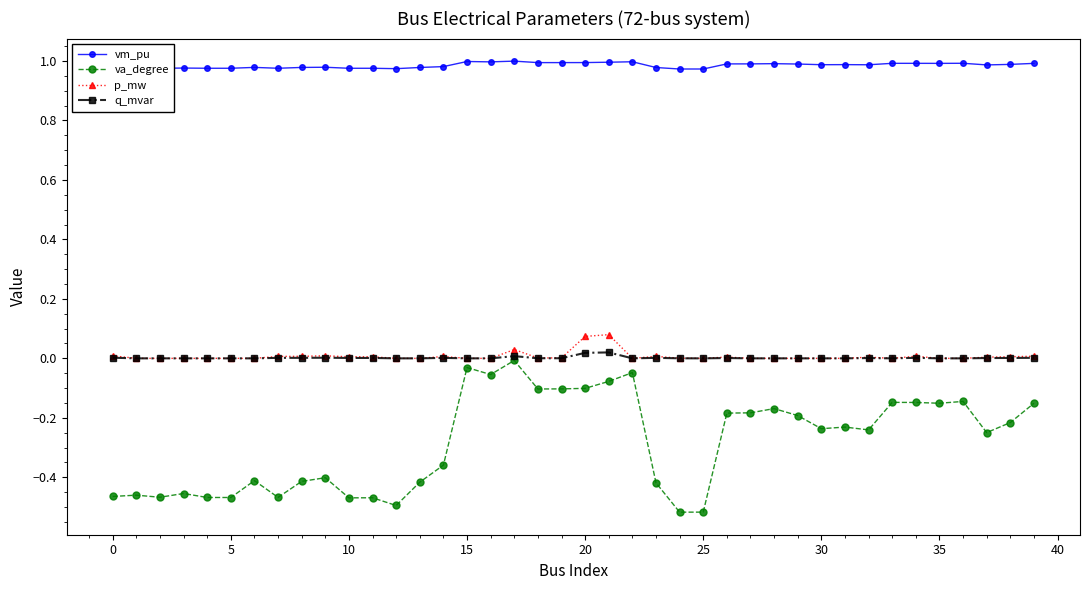

Which series has the largest range (max minus min)?

va_degree